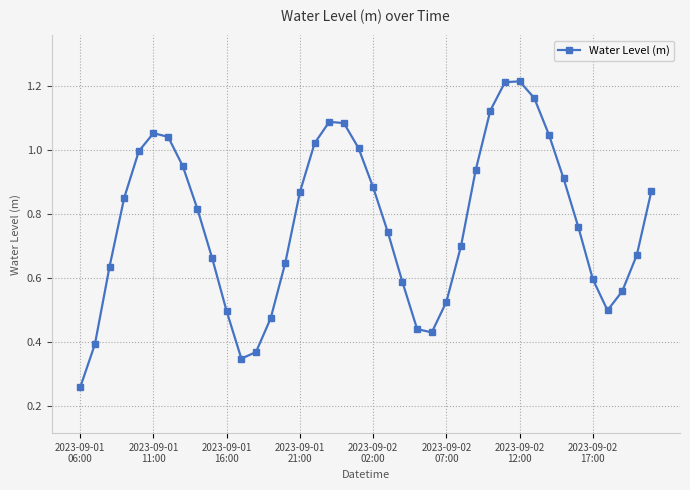

What is the sum of all values?

30.9